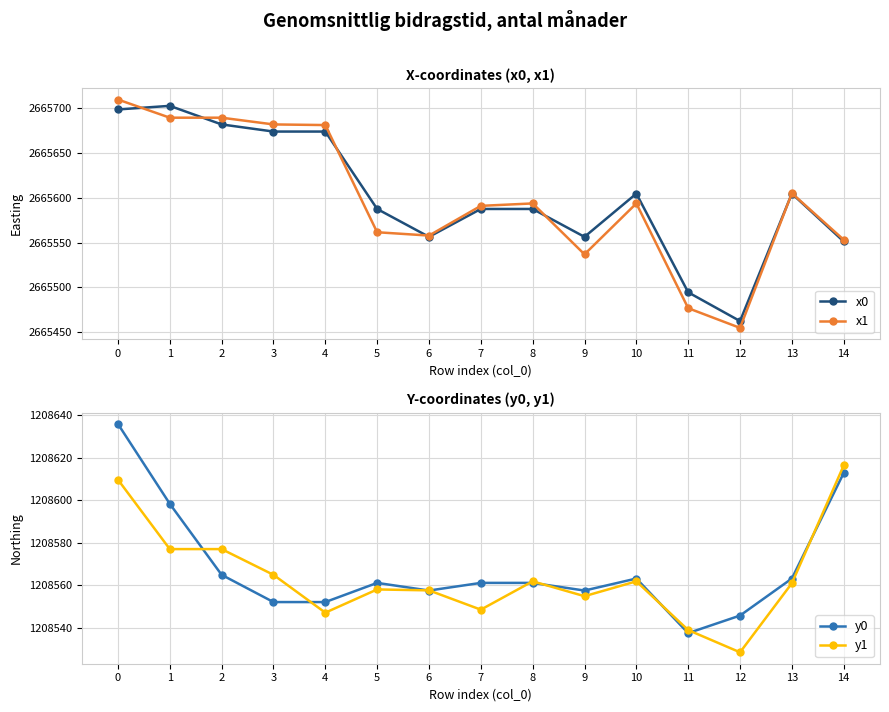

Reading right to left, transcribe all the data shown in this chart.

x0: 14=2665551.2	13=2665604.7	12=2665462.2	11=2665494.3	10=2665604.7	9=2665556.4	8=2665587.5	7=2665587.5	6=2665556.4	5=2665587.5	4=2665674.0	3=2665674.0	2=2665682.0	1=2665702.8	0=2665698.7
x1: 14=2665553.1	13=2665605.1	12=2665454.6	11=2665476.6	10=2665593.7	9=2665536.8	8=2665593.7	7=2665591.0	6=2665557.8	5=2665561.5	4=2665681.3	3=2665682.0	2=2665689.5	1=2665689.5	0=2665709.8
y0: 14=1208612.9	13=1208563.1	12=1208545.7	11=1208537.4	10=1208563.1	9=1208557.4	8=1208561.1	7=1208561.1	6=1208557.4	5=1208561.1	4=1208552.0	3=1208552.0	2=1208564.9	1=1208598.4	0=1208636.0
y1: 14=1208616.4	13=1208560.9	12=1208528.3	11=1208538.8	10=1208561.8	9=1208554.8	8=1208561.8	7=1208548.4	6=1208557.5	5=1208558.0	4=1208547.0	3=1208564.9	2=1208577.0	1=1208577.0	0=1208609.7